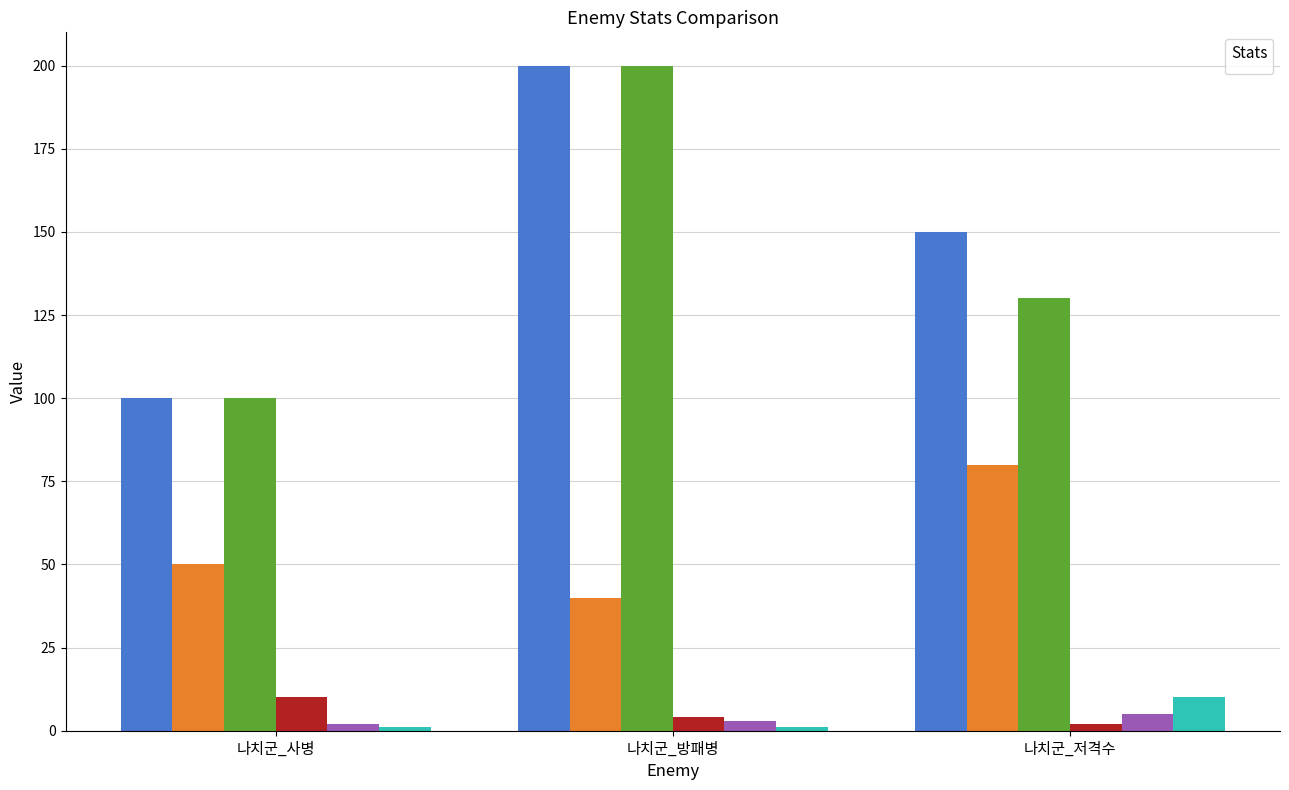

What is the minimum value for _enemyHp?

100